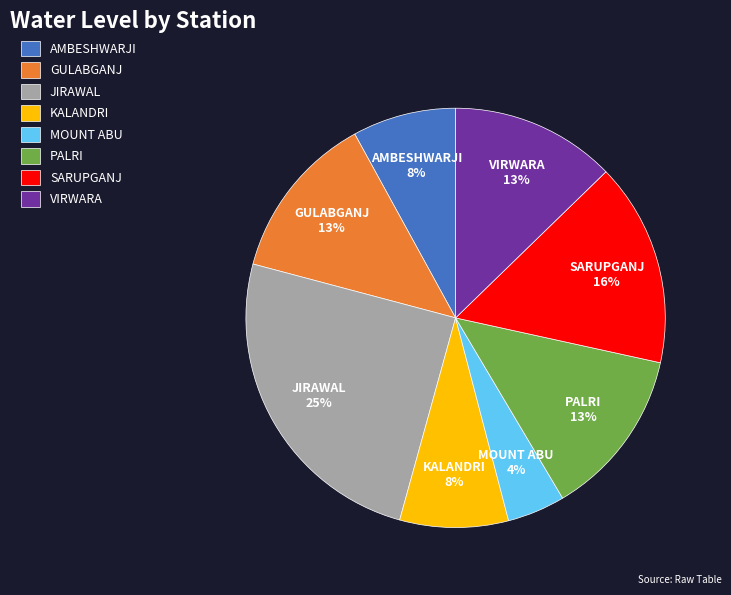

Does KALANDRI account for over 50% of the chart?

No